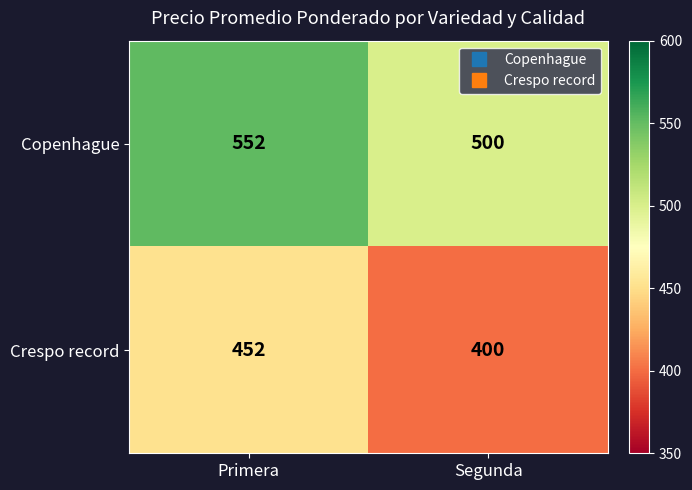

At which category is the sum across all series the highest?

Primera